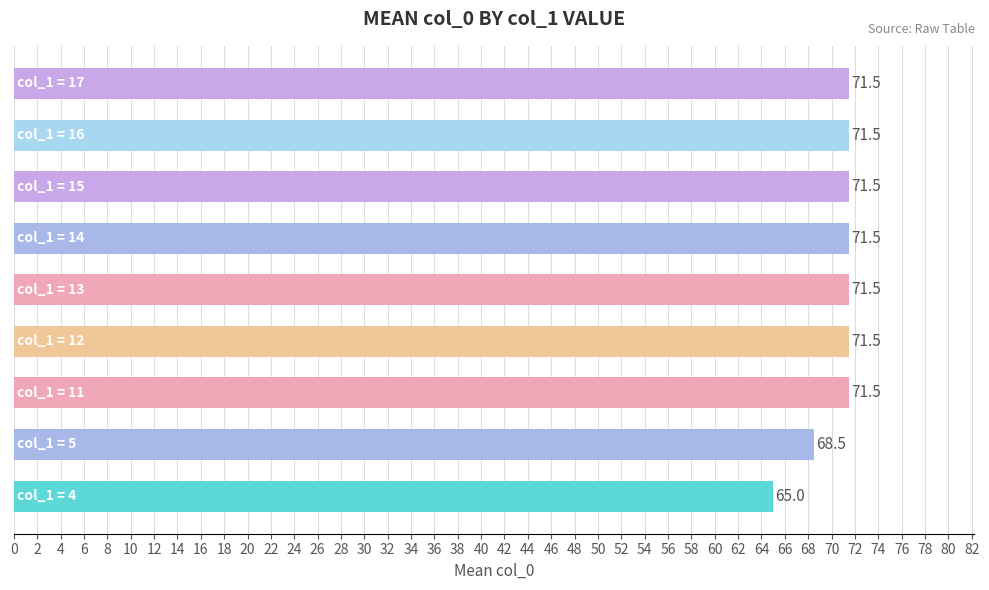

Count the number of categories in the chart.

9